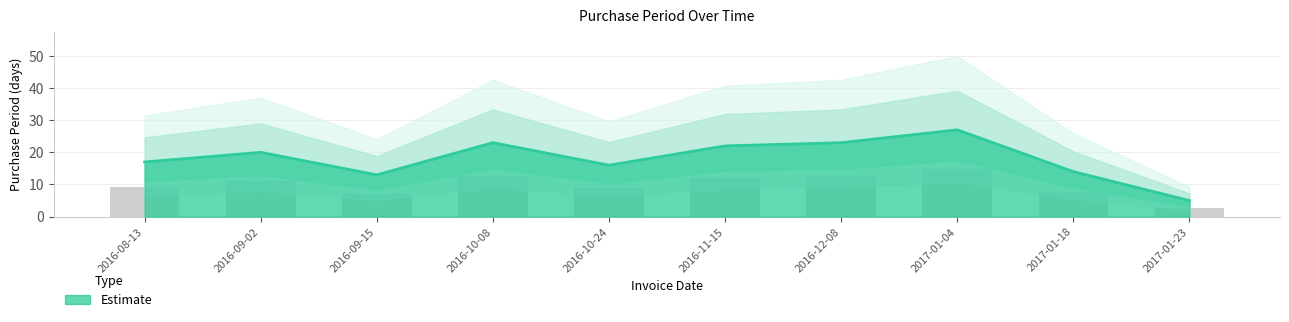

What is the smallest value displayed?

5